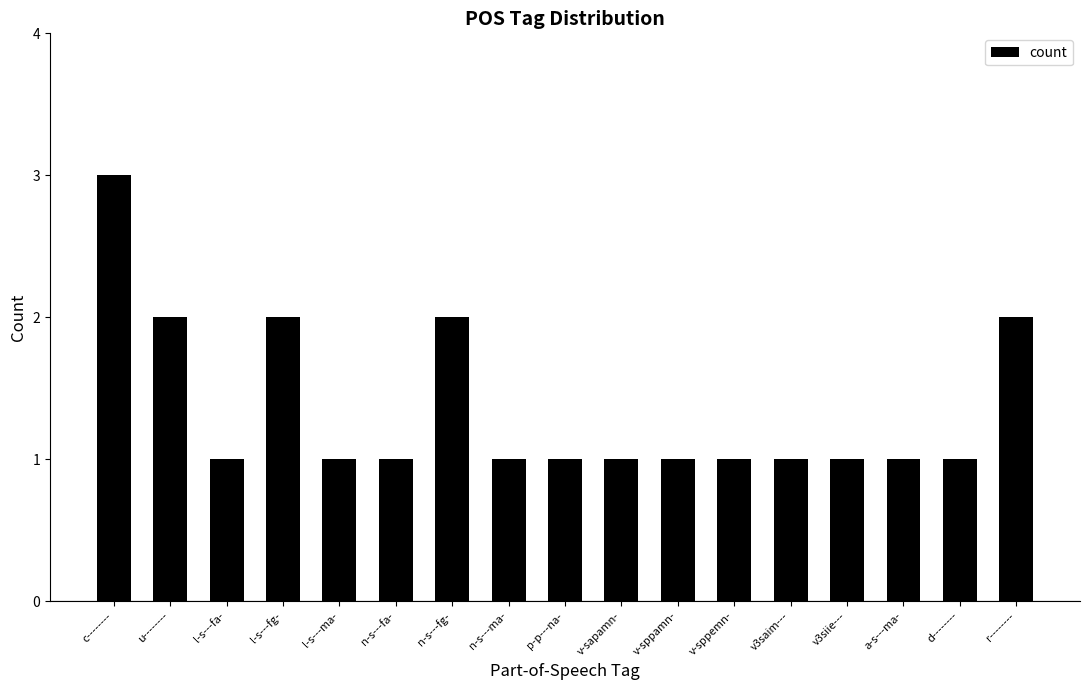

Read the value at l-s---fa-.

1